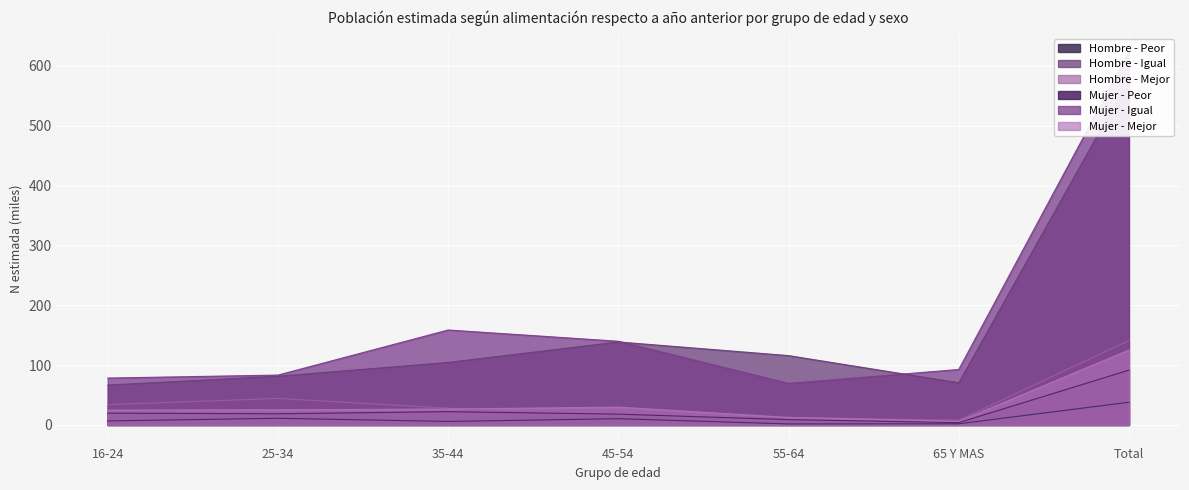

What is the difference between the maximum and minimum values in the Hombre - Igual series?

511.0